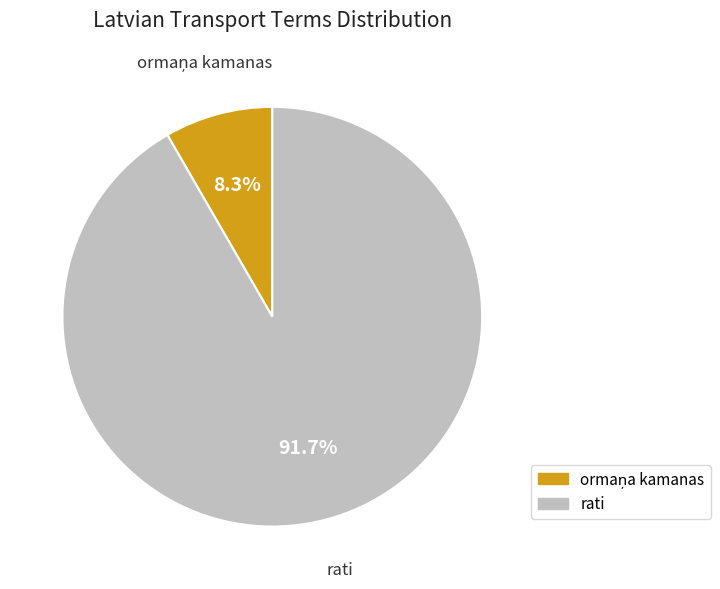

Which slice is the largest?

rati